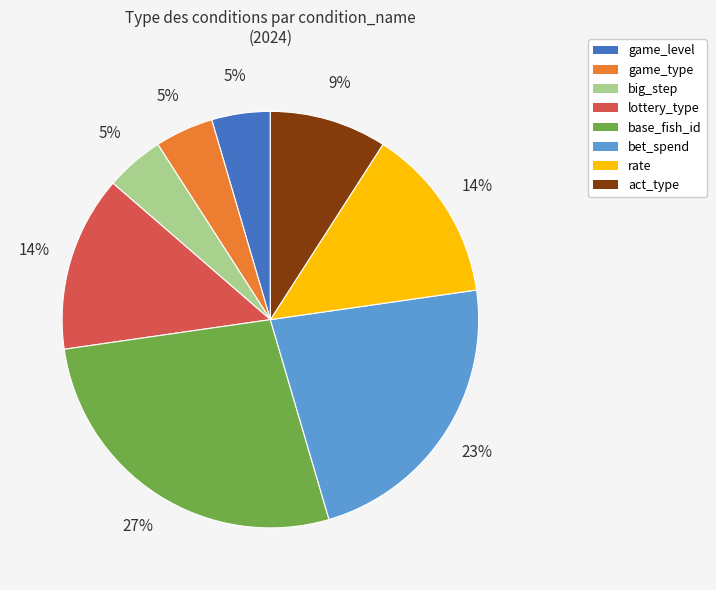

Combined, do base_fish_id and game_level account for over 50%?

No